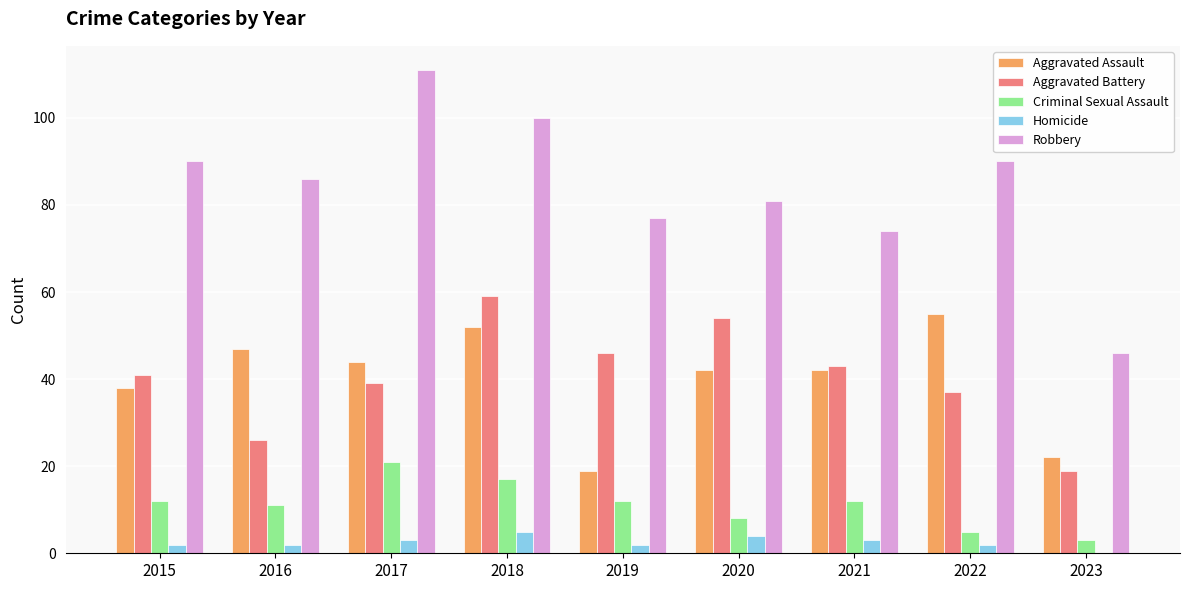

Are the bars horizontal?

No